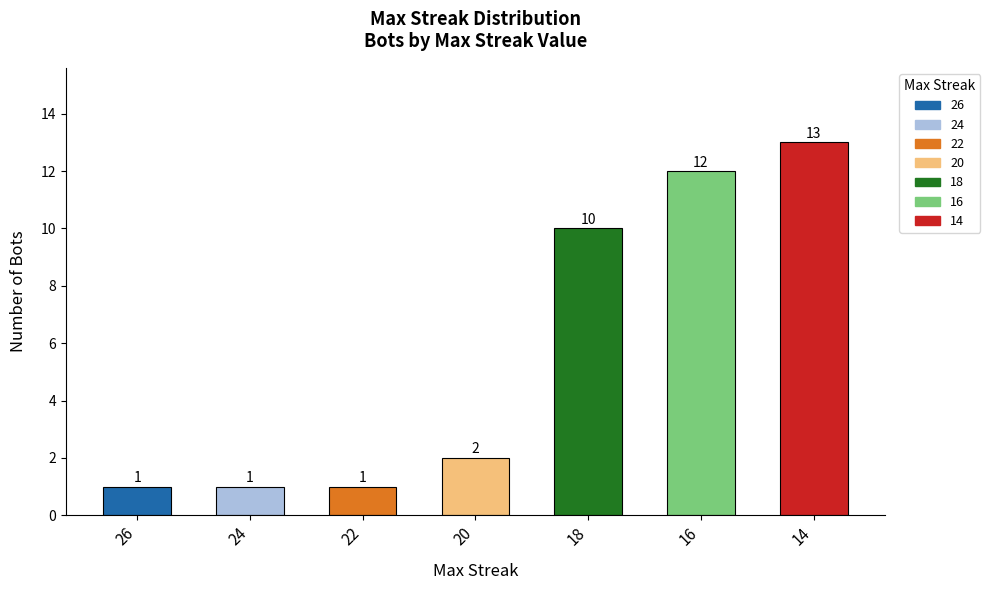

Approximately how many times larger is the value at 26 compared to 22?

1.0